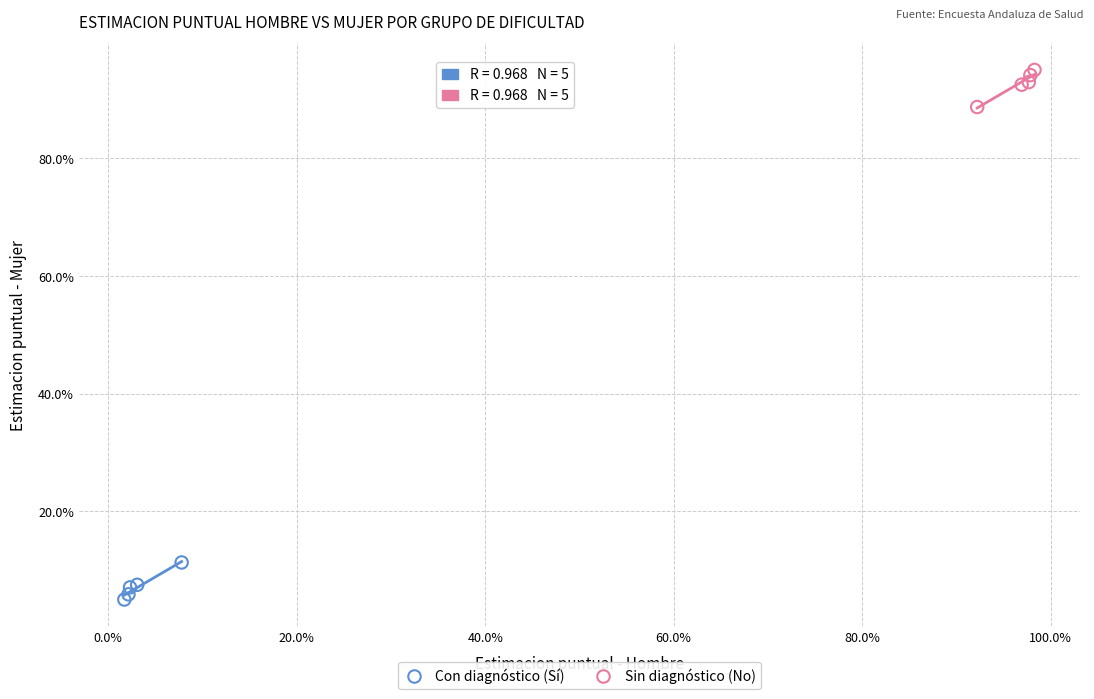

What are all the series names shown in the legend?

Con diagnóstico (Sí), Sin diagnóstico (No)